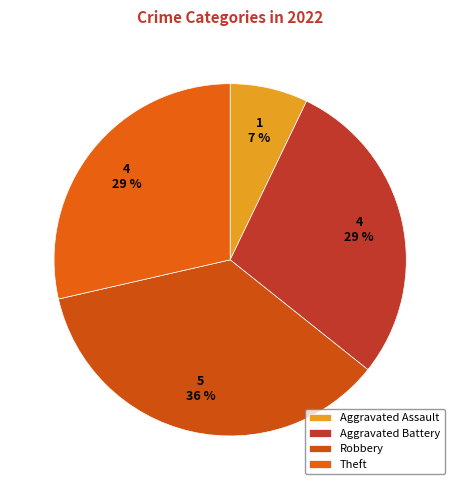

Is there a majority slice in this chart?

No